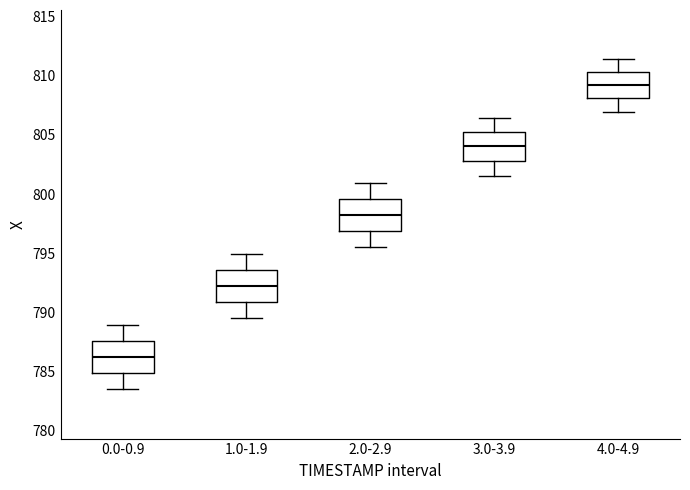

Which box's median line is the highest?

4.0-4.9